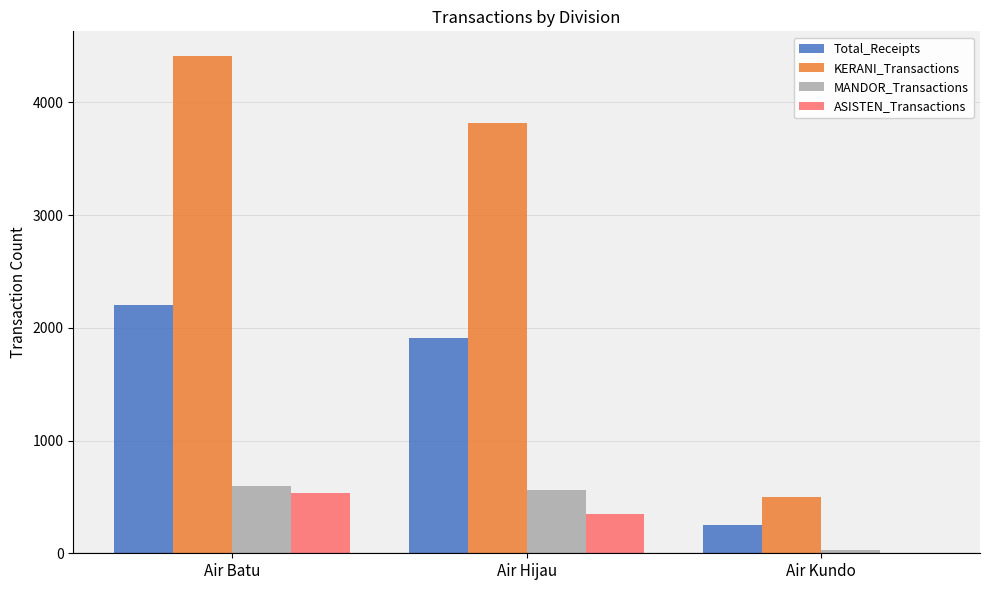

True or false: KERANI_Transactions has a value of 879 at Air Kundo.

False